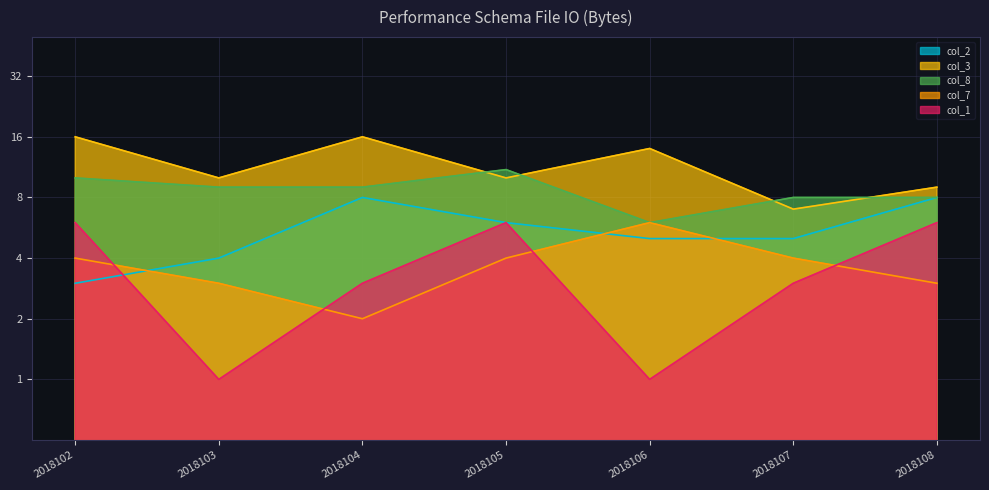

What is the difference between the highest and lowest values at 2018103?

9